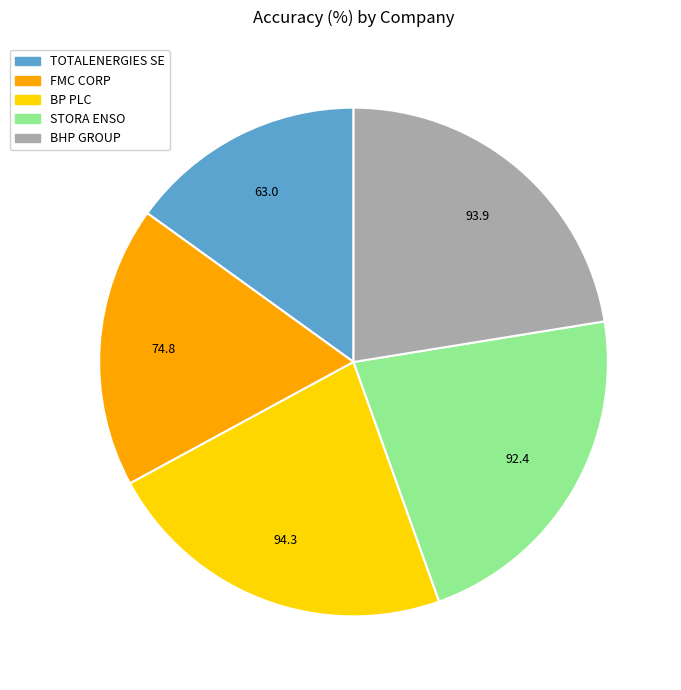

Is it true that BHP GROUP is 29% of the pie?

False